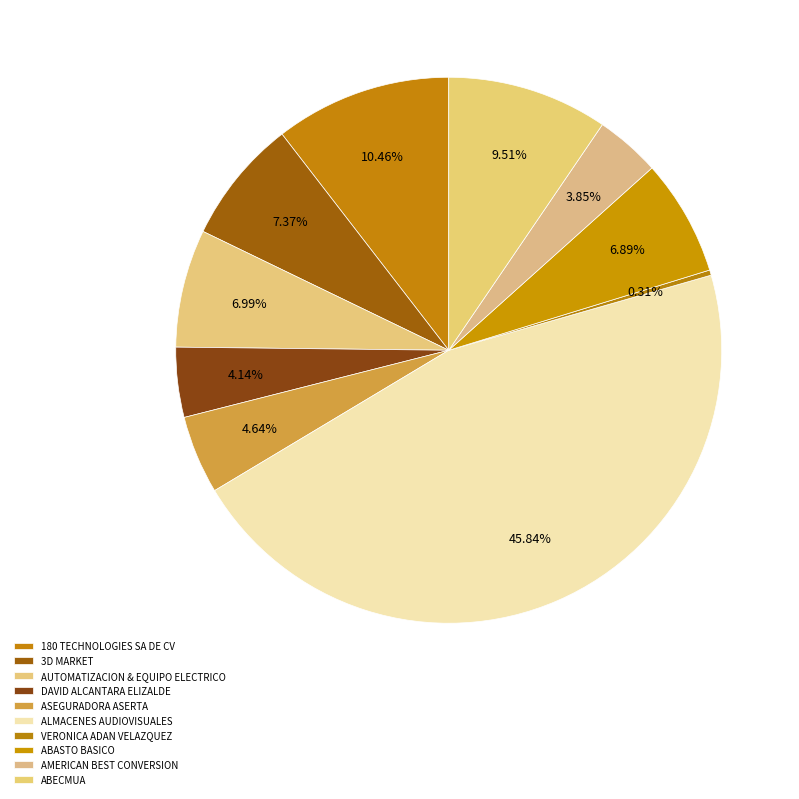

Is it true that ASEGURADORA ASERTA is 13% of the pie?

False